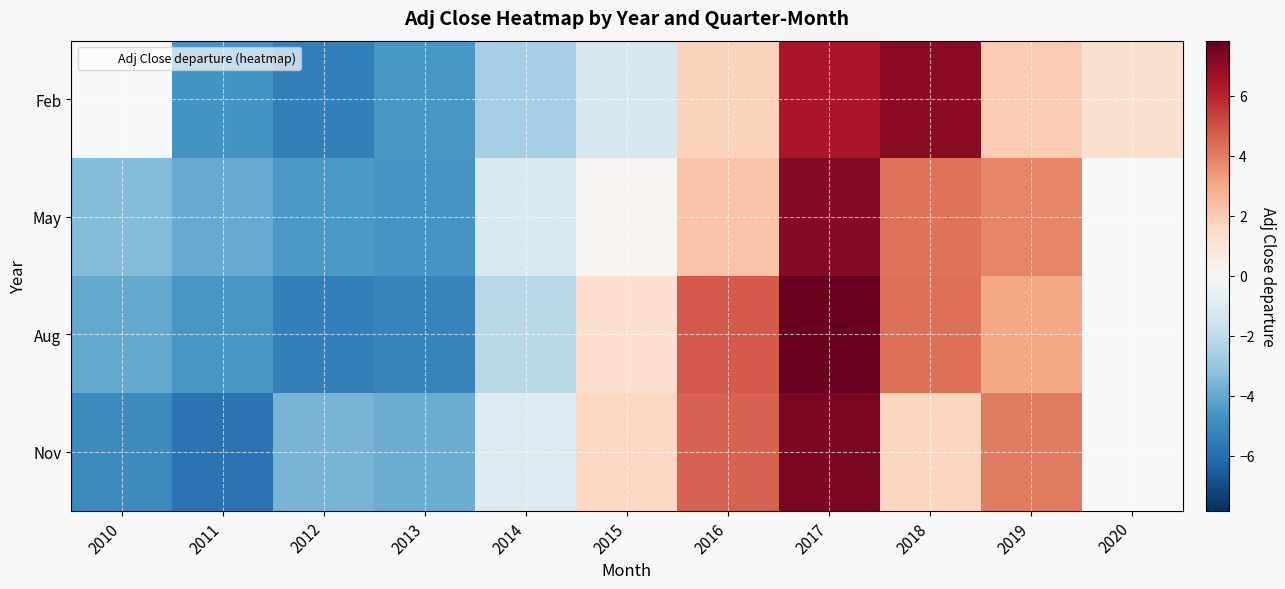

Which has a higher value, 2019 or 2016?

2019